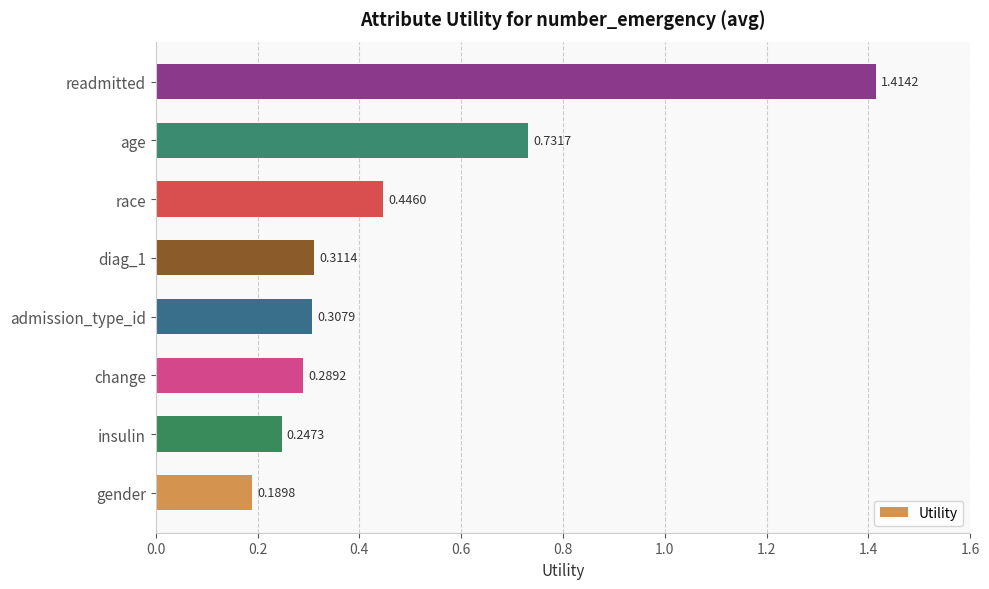

Which has a higher value, change or admission_type_id?

admission_type_id